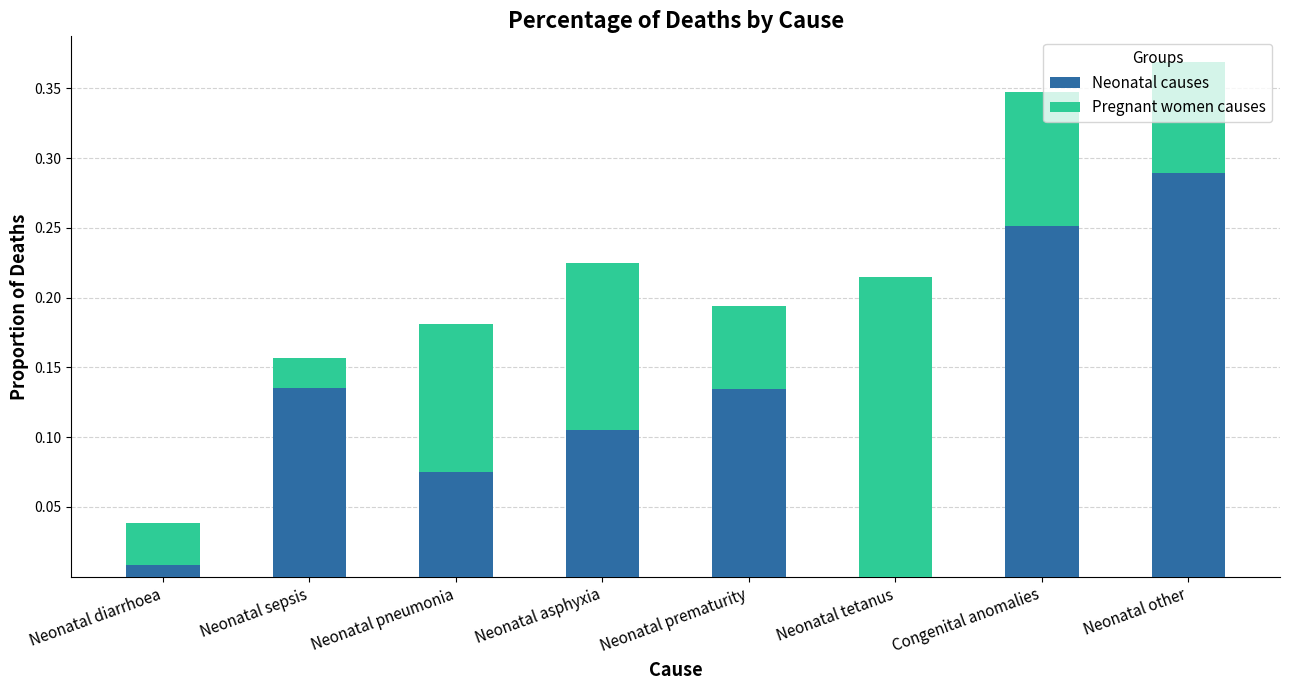

At which category is the sum across all series the highest?

Neonatal other